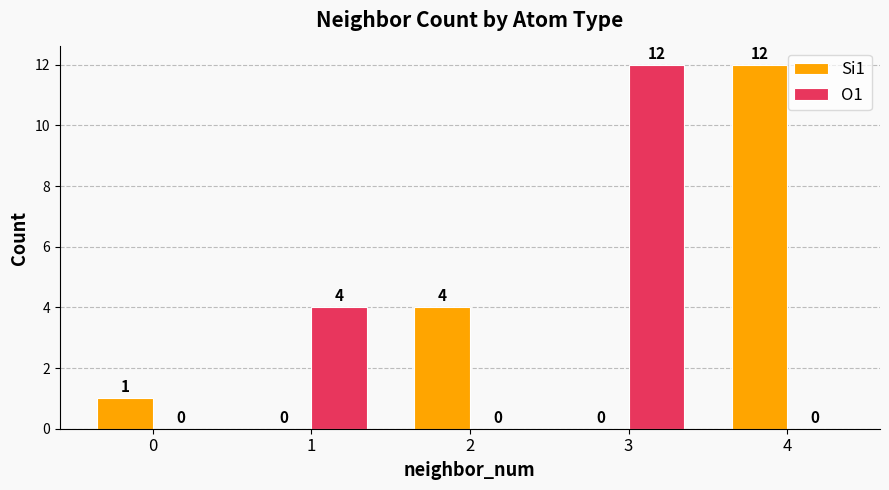

Between 0 and 2, which series saw the biggest shift?

Si1